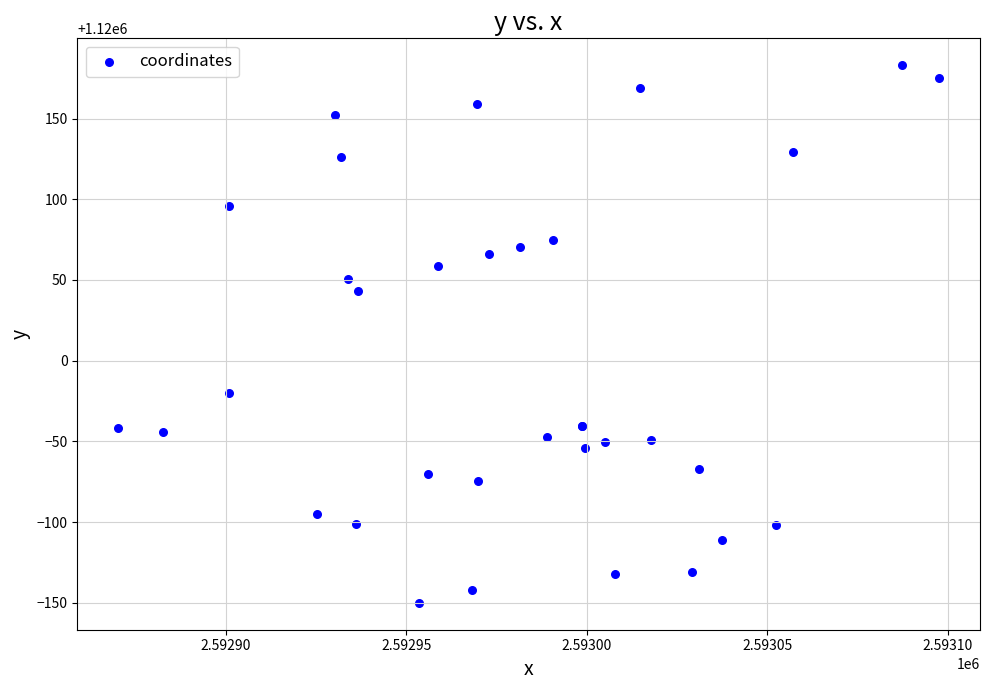

What Y value in the scatter plot is closest to 1120016?

1120043.1